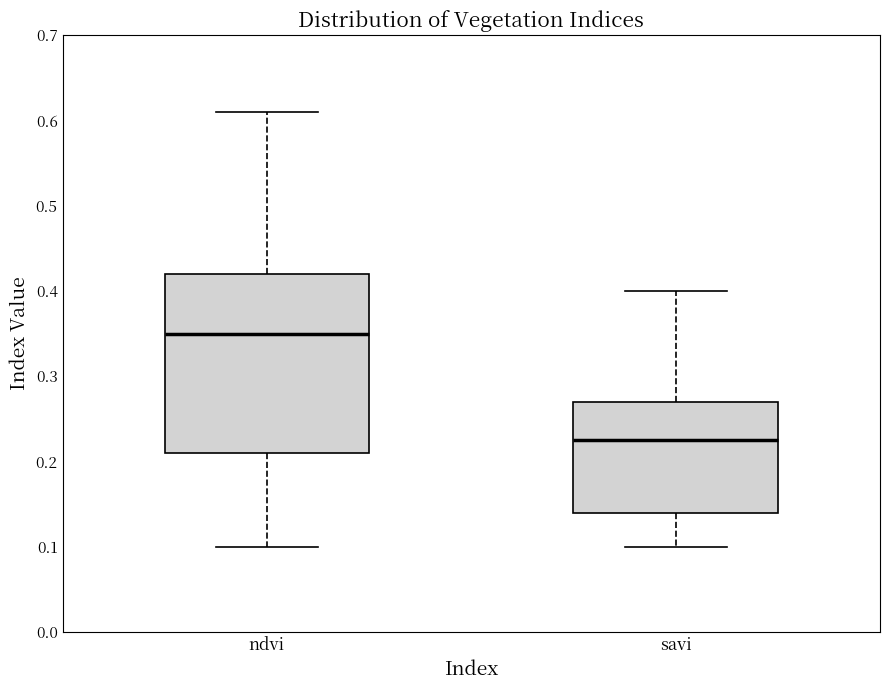

Where is the lower edge of the box for ndvi on the y-axis? The values are not printed on the chart, so give them approximately, as read against the axis.

0.21